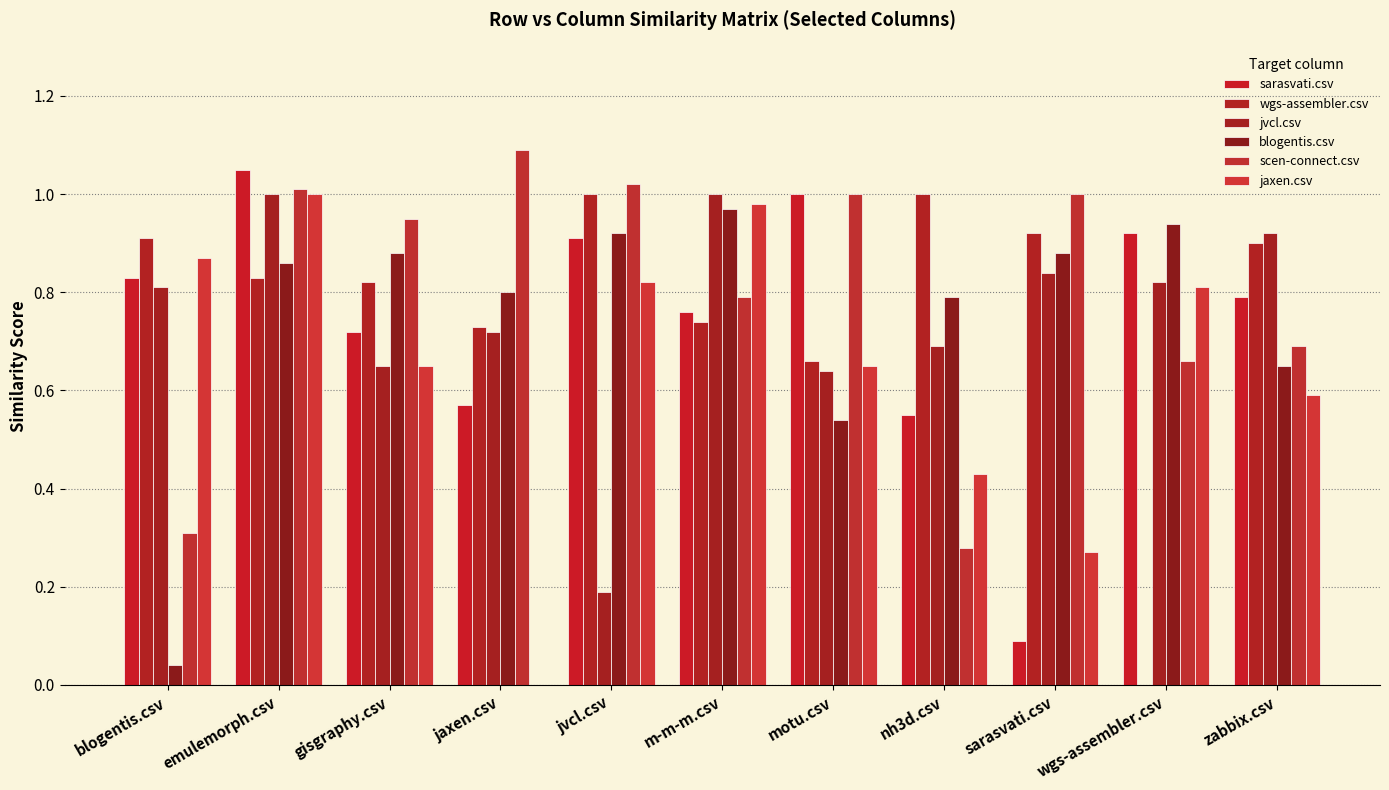

Are the bars horizontal?

No